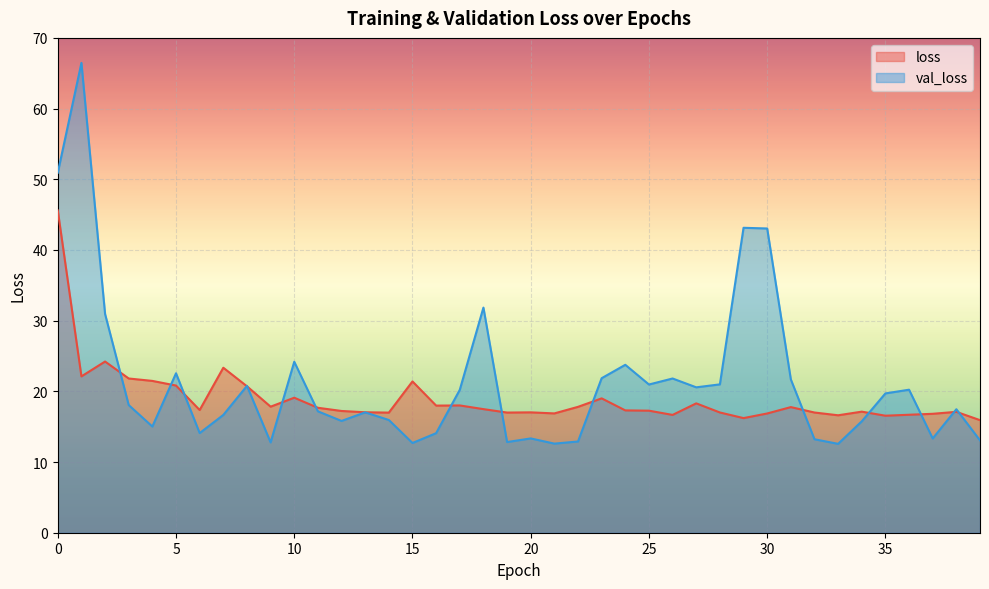

How many times do val_loss and loss cross each other?

15